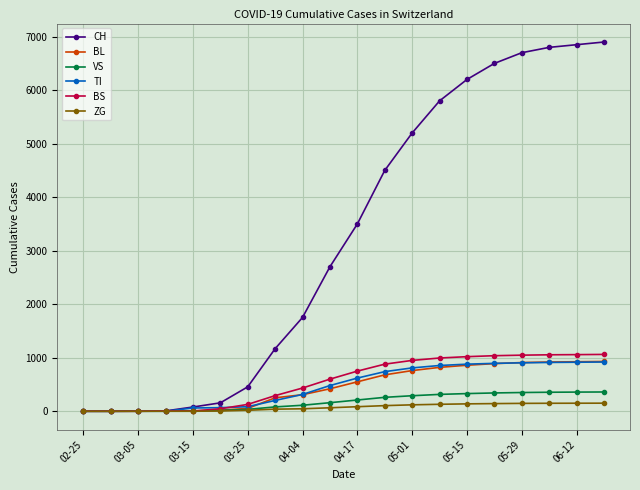

Which series has the largest total across all categories?

CH